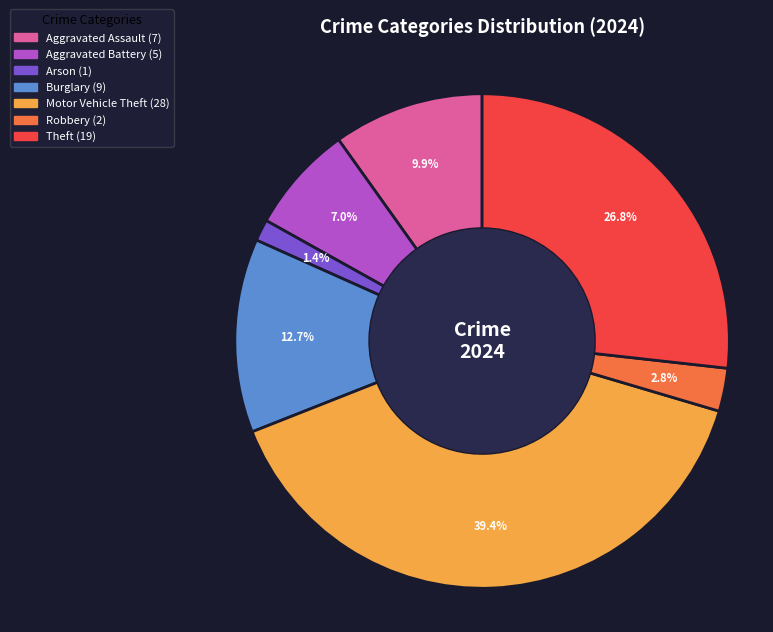

Is there a majority slice in this chart?

No